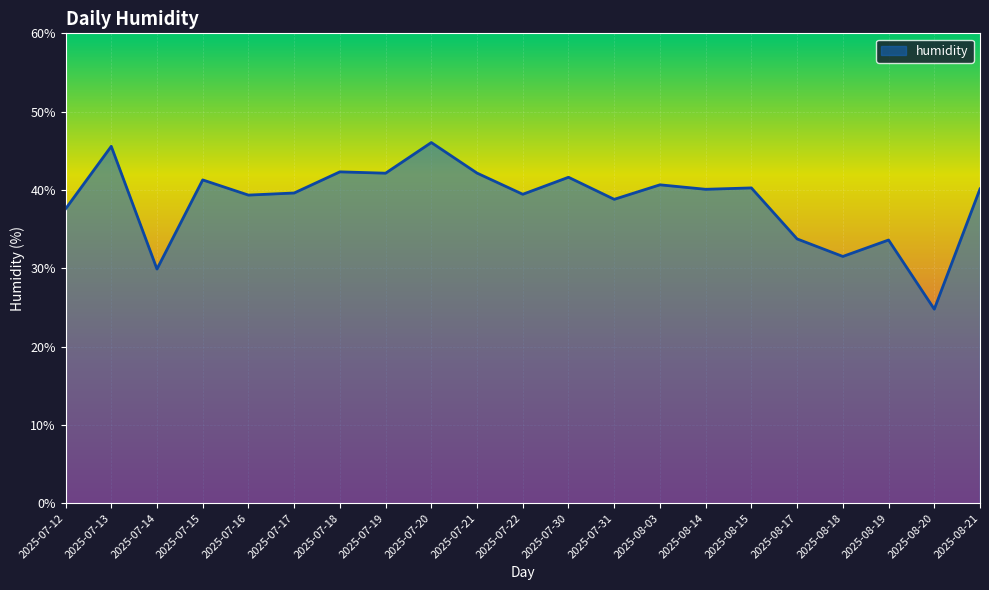

What position from the left is 2025-08-21?

21